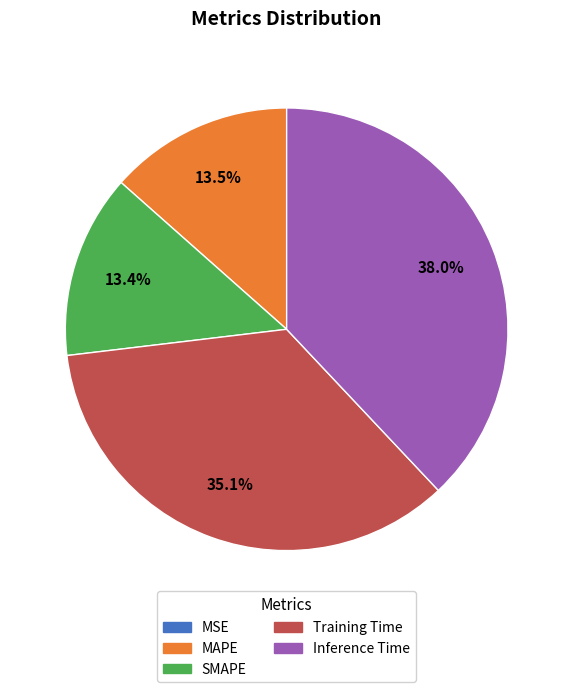

Combined, do Training Time and MAPE account for over 50%?

No